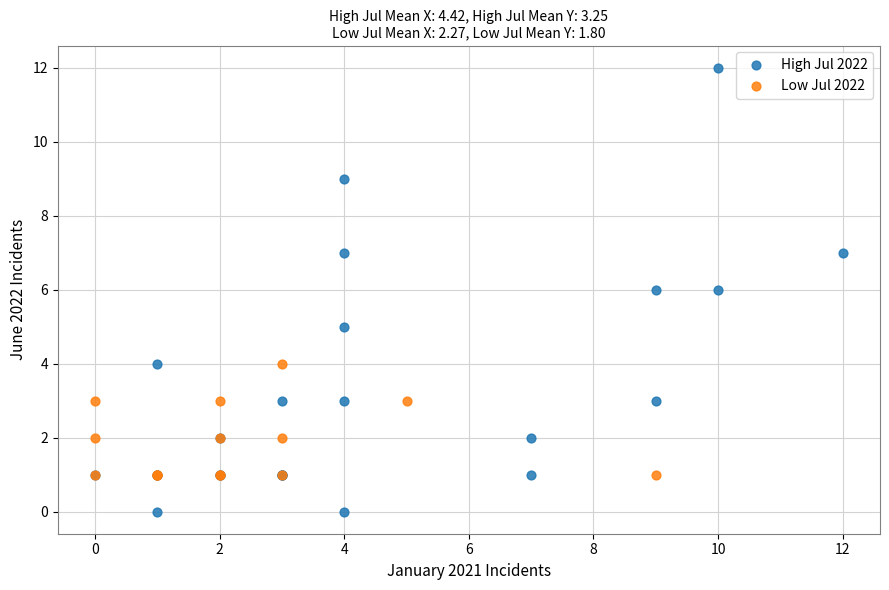

Which series reaches the minimum Y coordinate?

High Jul 2022